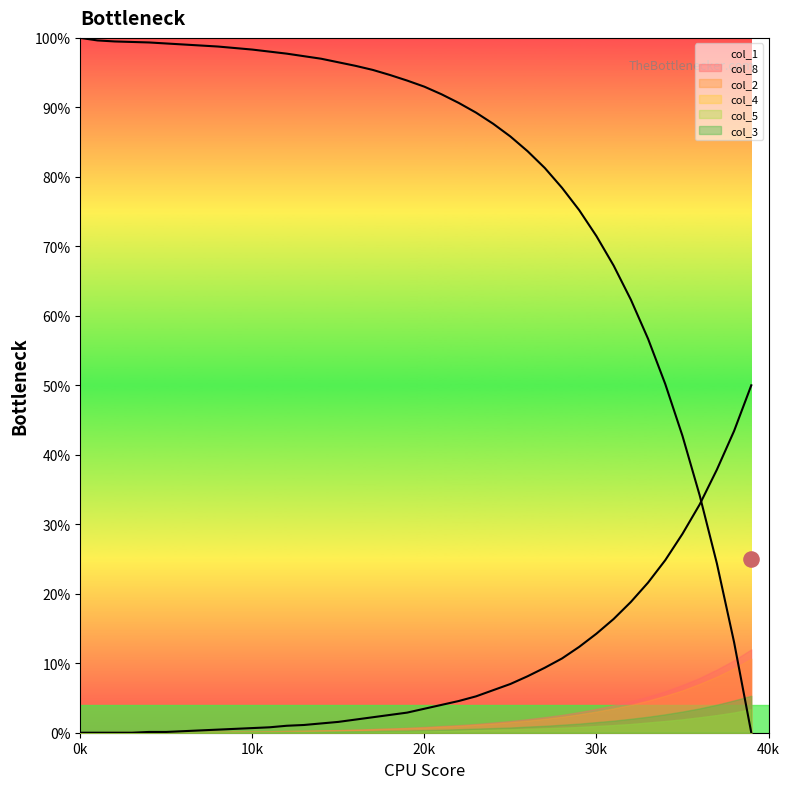

Is the value of col_1_line at 23 greater than the value of col_8_line at 20?

Yes